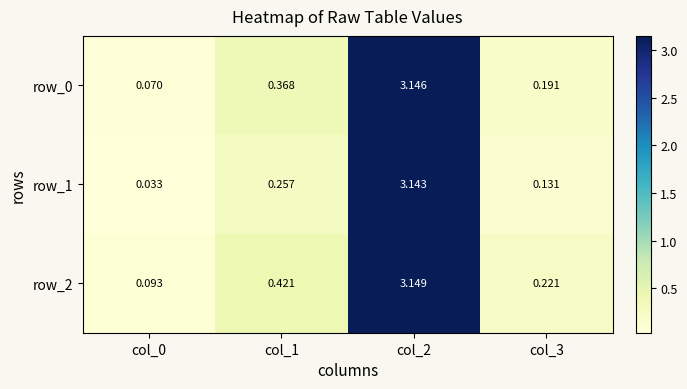

What is the sum of all row_0 values?

3.8